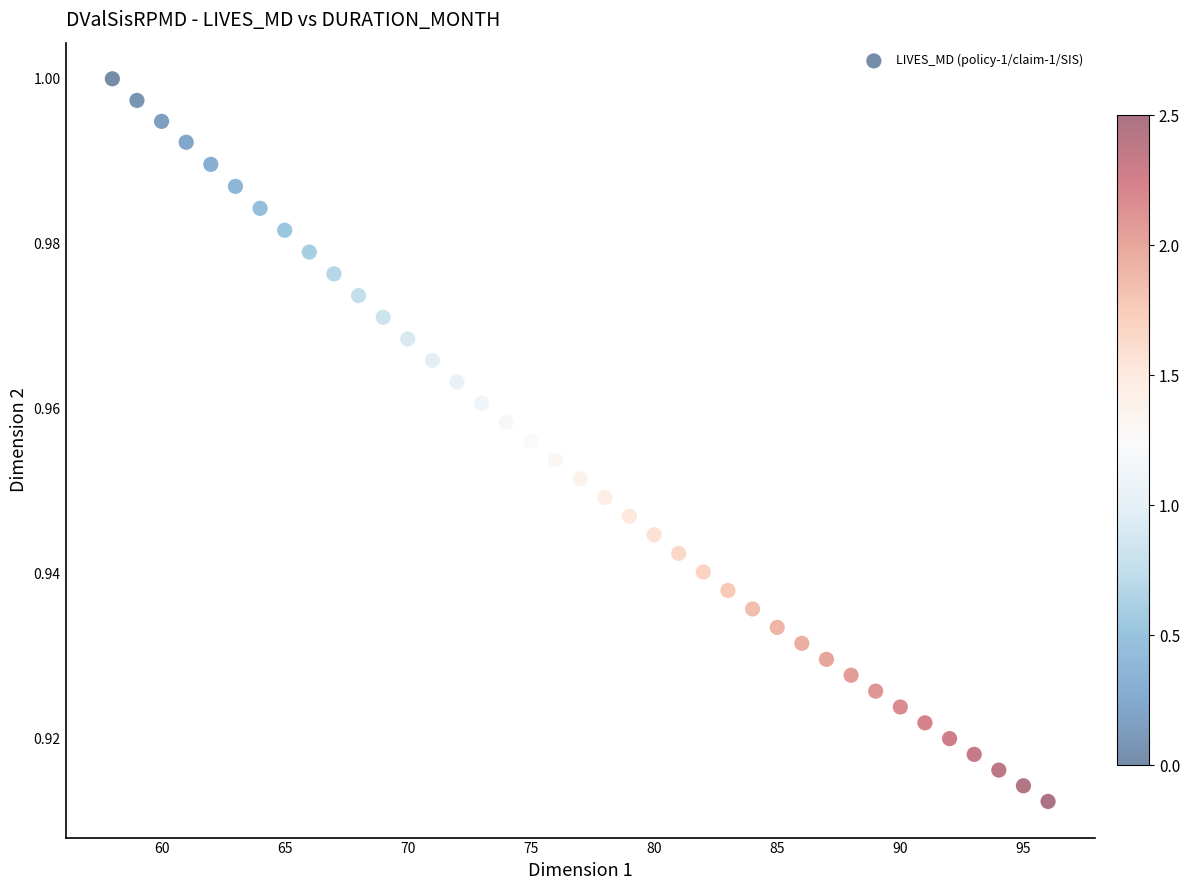

What is the range of X values (max minus min)?

38.0